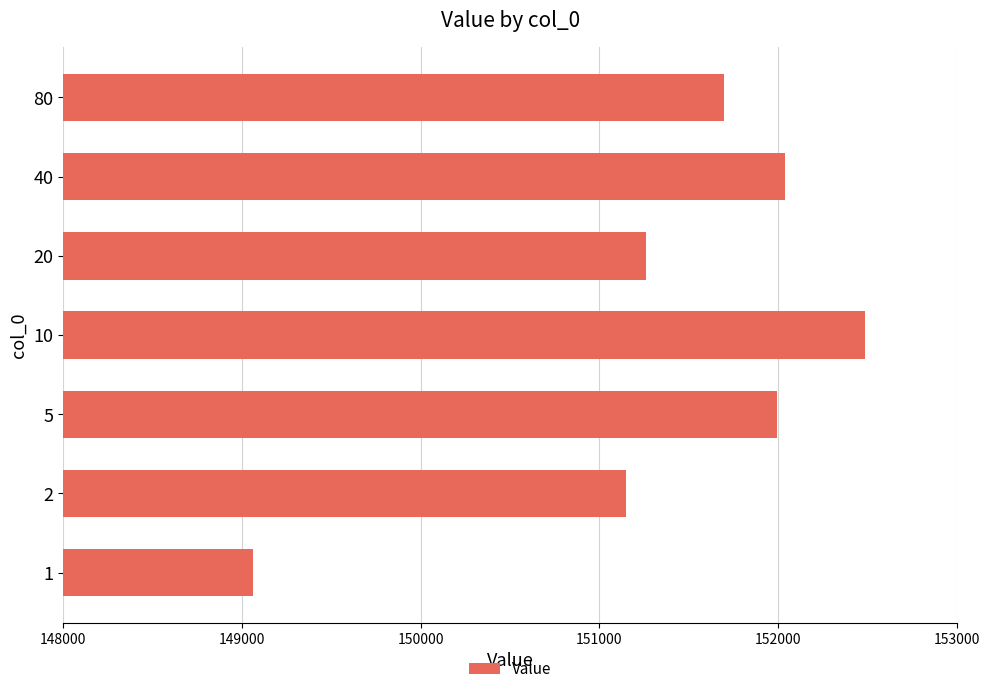

Approximately how many times larger is the value at 2 compared to 5?

1.0